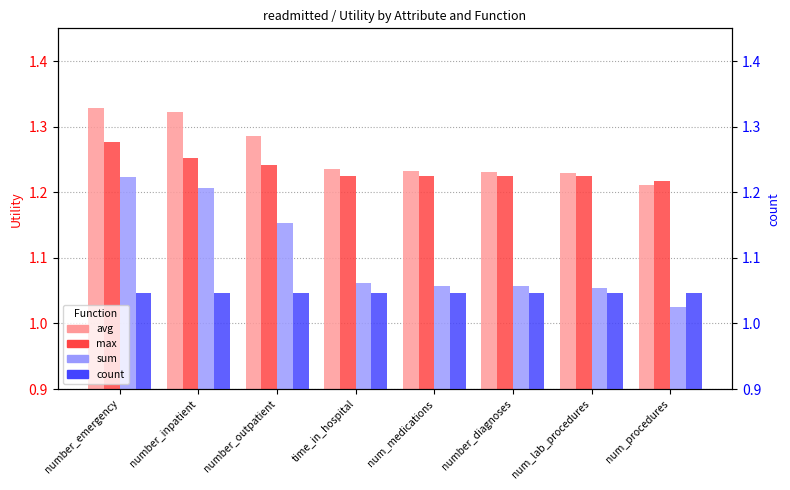

List the labels in order of sum value, largest first.

number_emergency, number_inpatient, number_outpatient, time_in_hospital, num_medications, number_diagnoses, num_lab_procedures, num_procedures